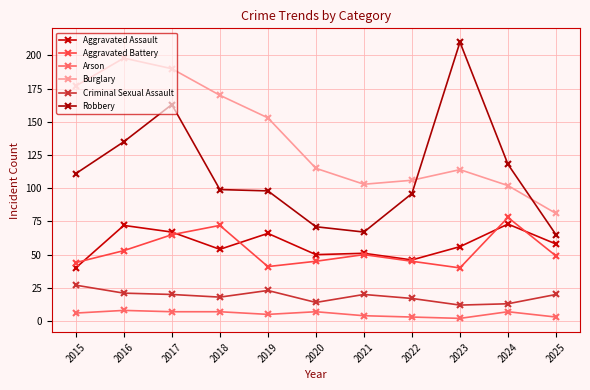

Which series has the widest spread of values?

Robbery